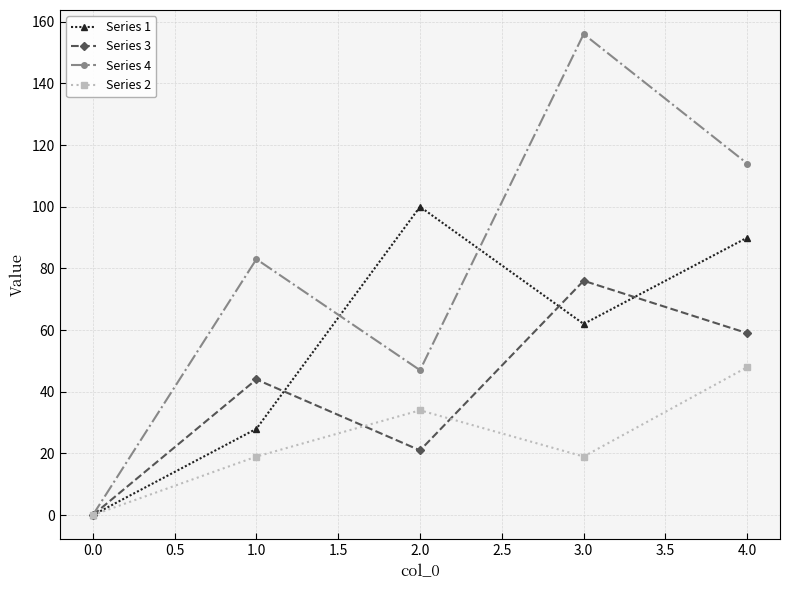

Is this an area chart (filled region under the line)?

No